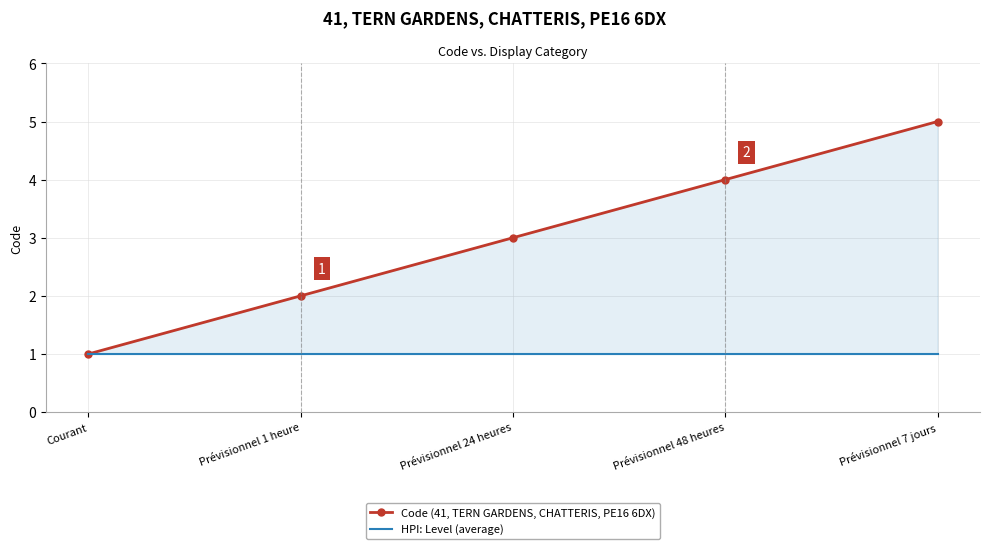

Reading right to left, what are all the values shown in this chart?

Code (41, TERN GARDENS, CHATTERIS, PE16 6DX): 5	4	3	2	1
HPI: Level (average): 1	1	1	1	1